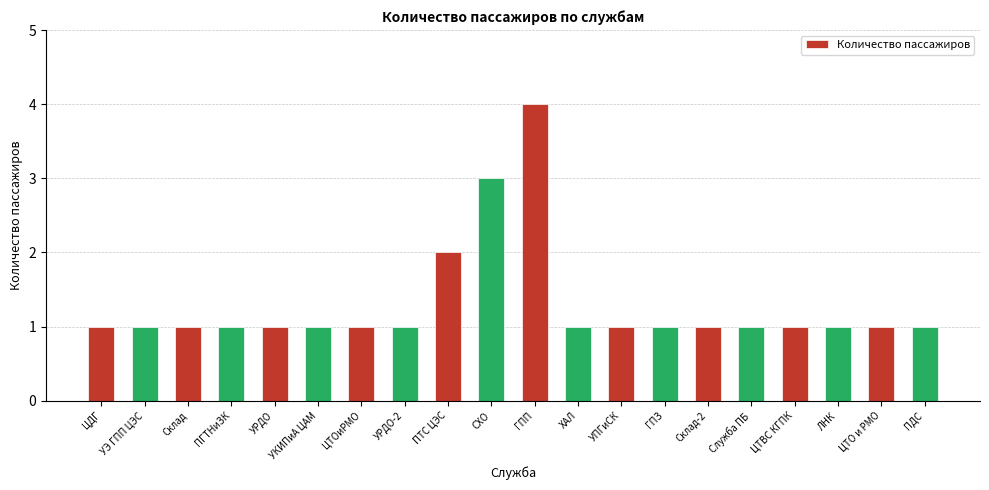

What is the difference between the maximum and second lowest values?

3